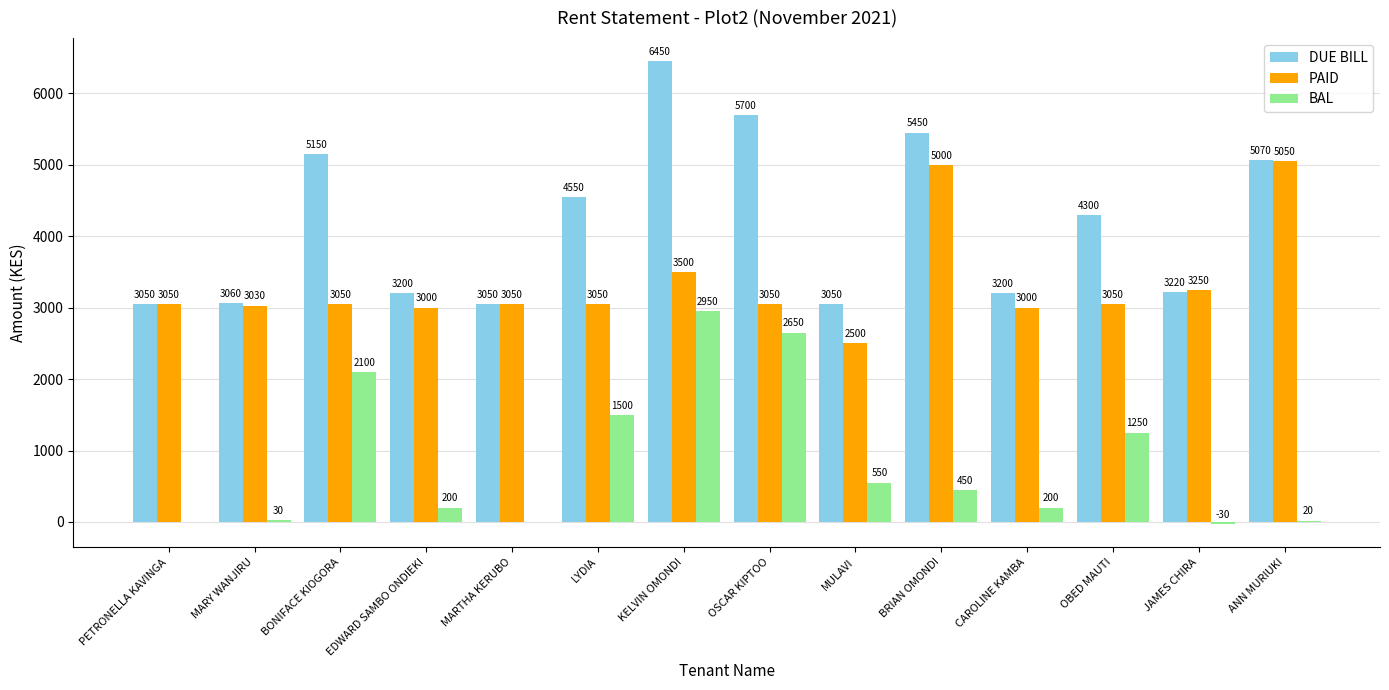

At which category is the sum across all series the highest?

KELVIN OMONDI